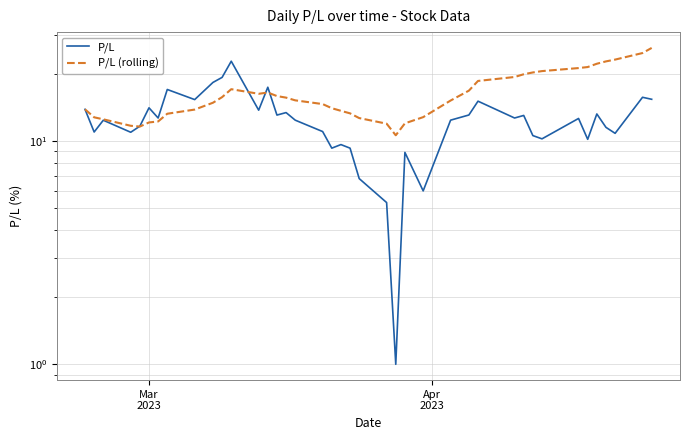

Which series has the largest range (max minus min)?

P/L